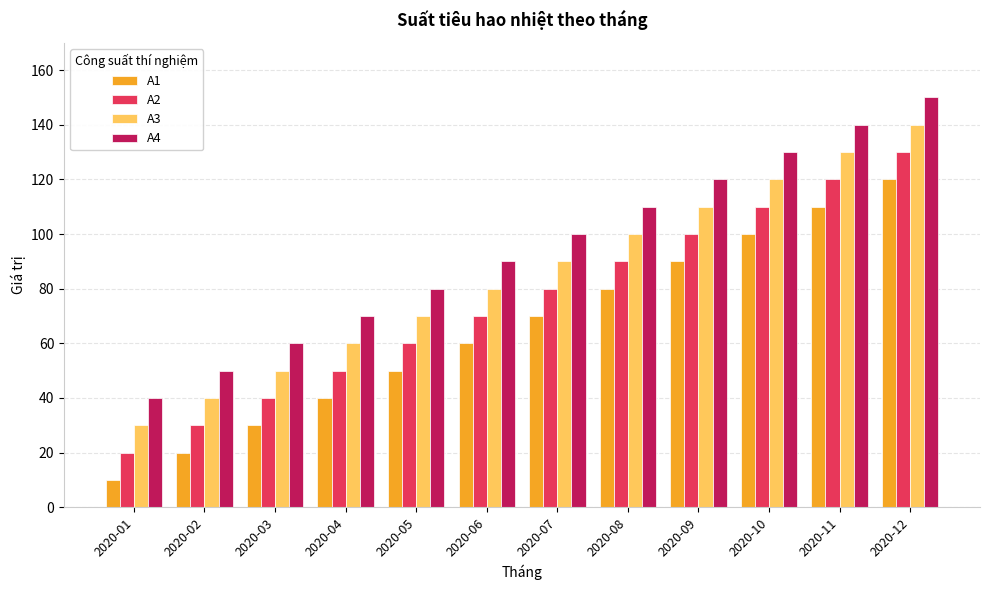

At 2020-12, list the series in order from largest to smallest.

A4, A3, A2, A1